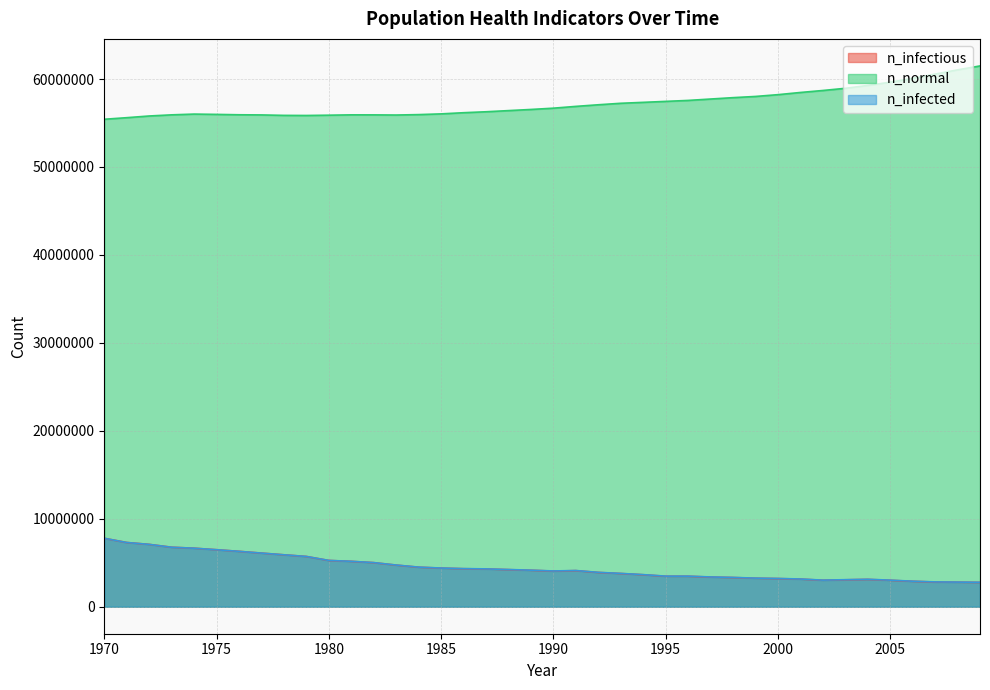

What is the value of the n_infected point at the 6th from the left?

6477403.0